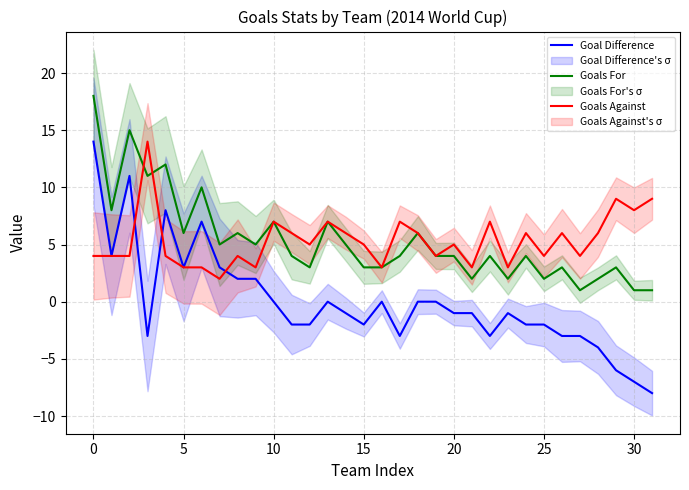

What is the average value of the Goals Against series?

5